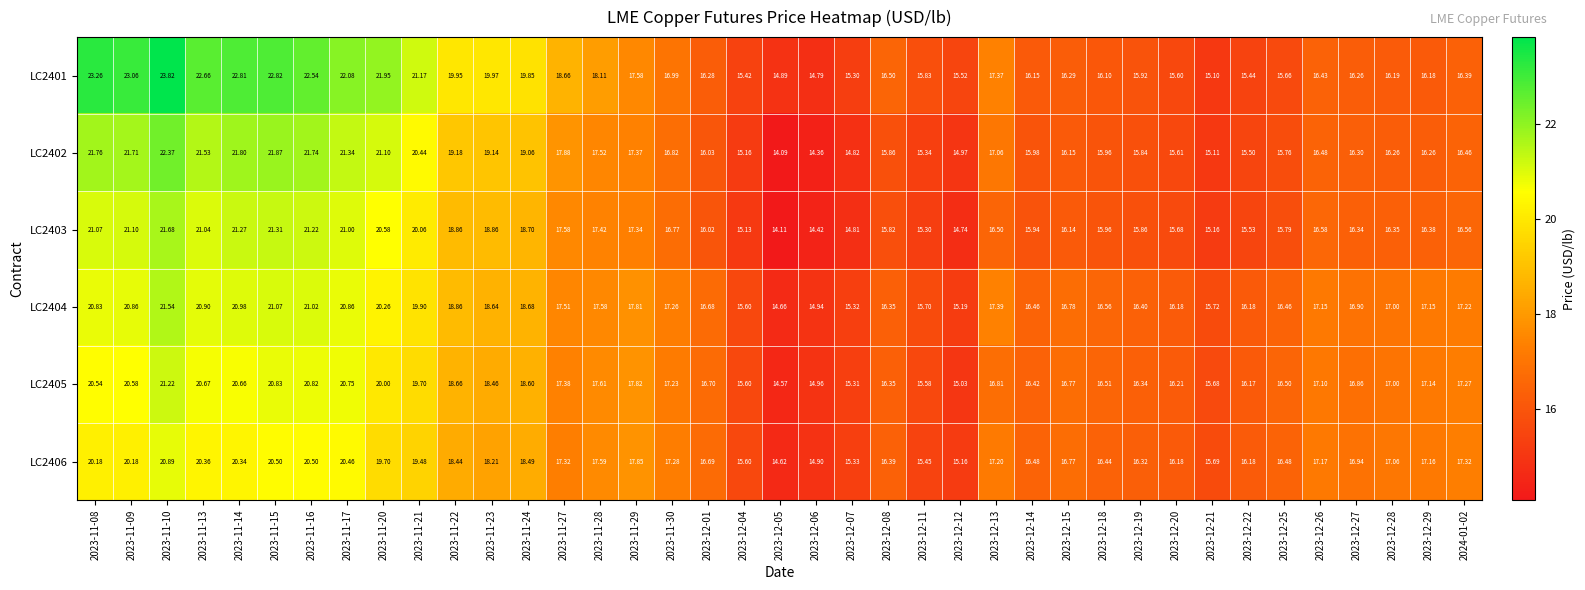

Is the value of LC2404 at 2023-11-13 greater than the value of LC2405 at 2023-12-21?

Yes